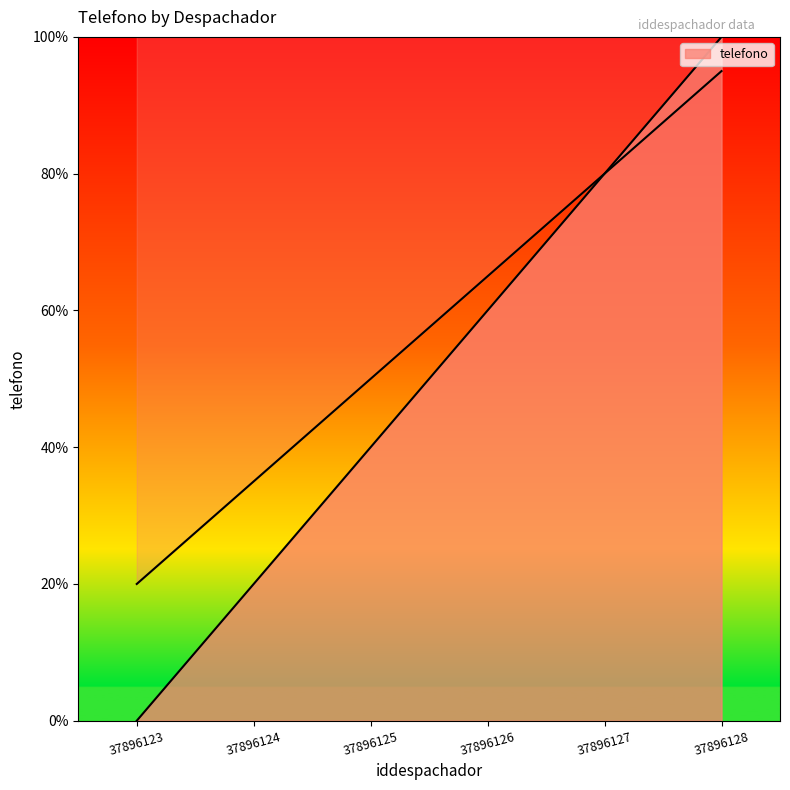

Reading left to right, what are all the values shown in this chart?

37896123=0	37896124=20	37896125=40	37896126=60	37896127=80	37896128=100